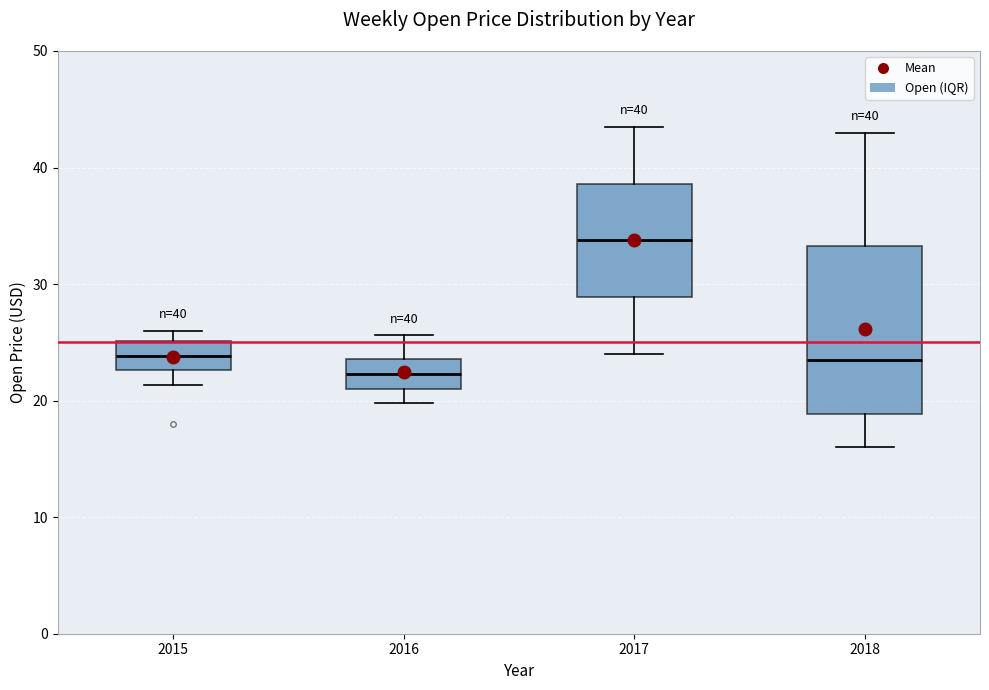

Which box's median line is the highest?

2017